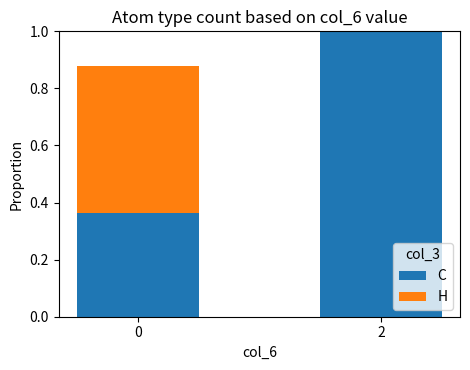

What are all the series names shown in the legend?

C, H